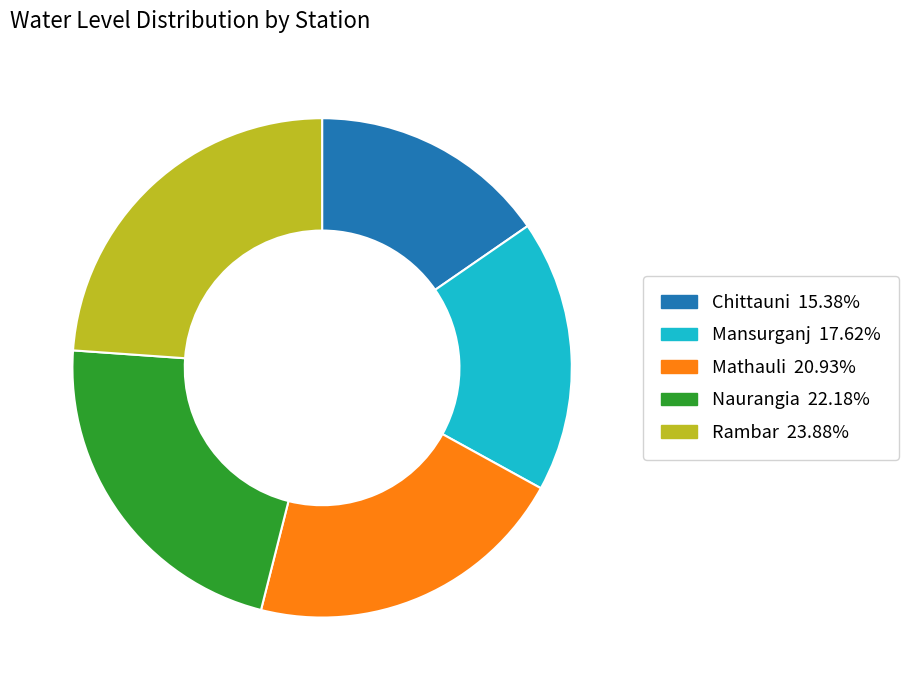

Which has a higher value, Mansurganj or Mathauli?

Mathauli